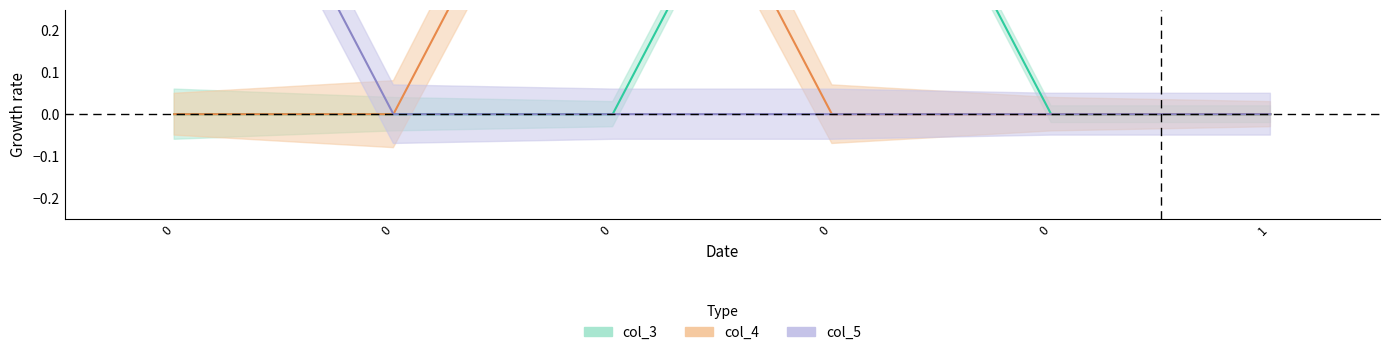

What is the maximum value shown in the chart?

1